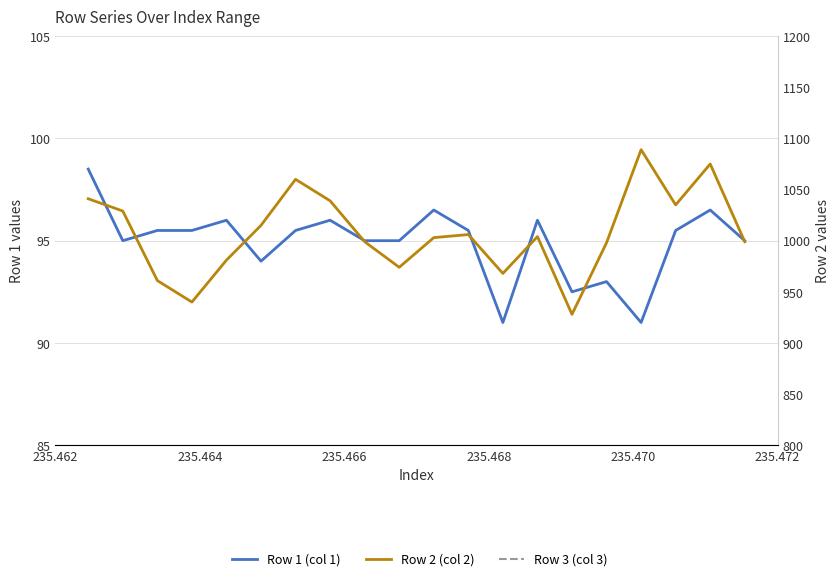

Does the chart have visible grid lines?

Yes